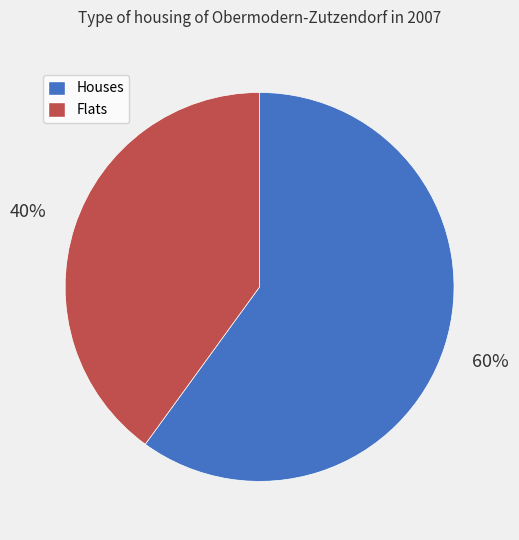

To the nearest percent, what is the difference between the largest and smallest slice percentages?

20%